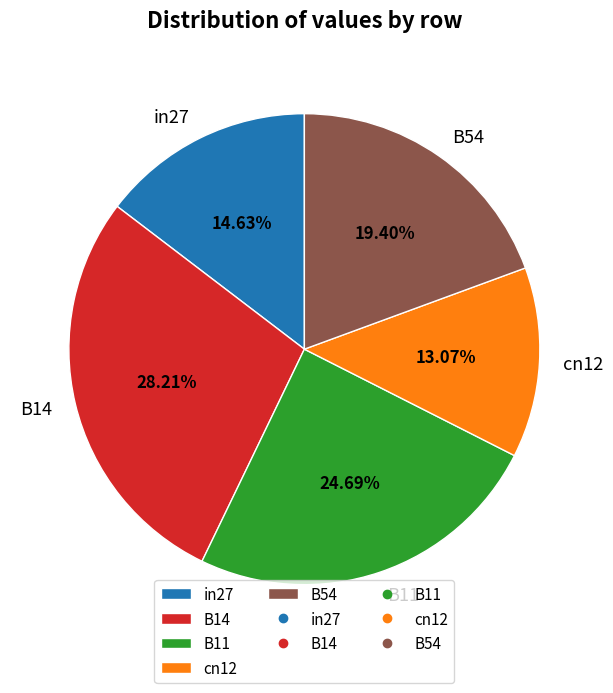

Is there a majority slice in this chart?

No